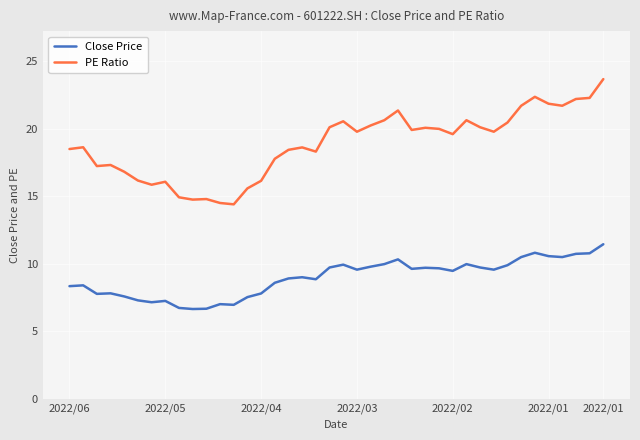

Is this an area chart (filled region under the line)?

No